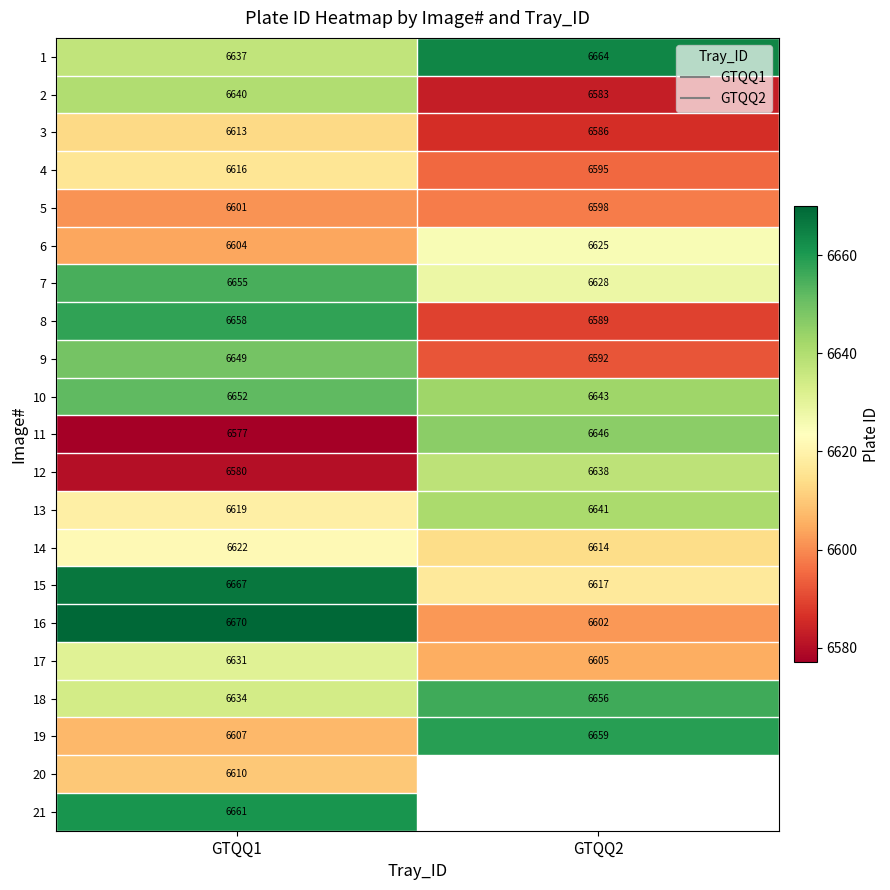

Which category has the lowest value in the 4 series?

GTQQ2